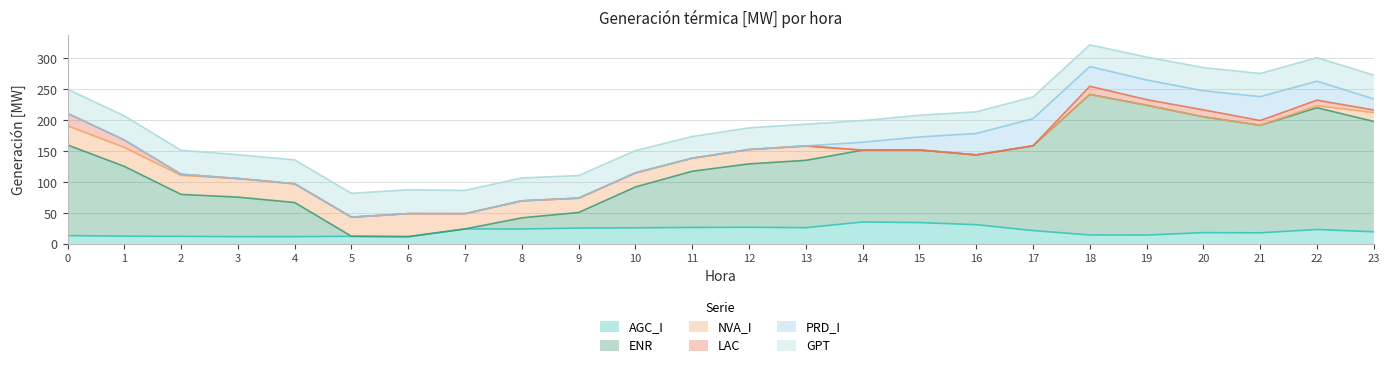

What is the difference between the maximum and minimum values in the AGC_I series?

23.7